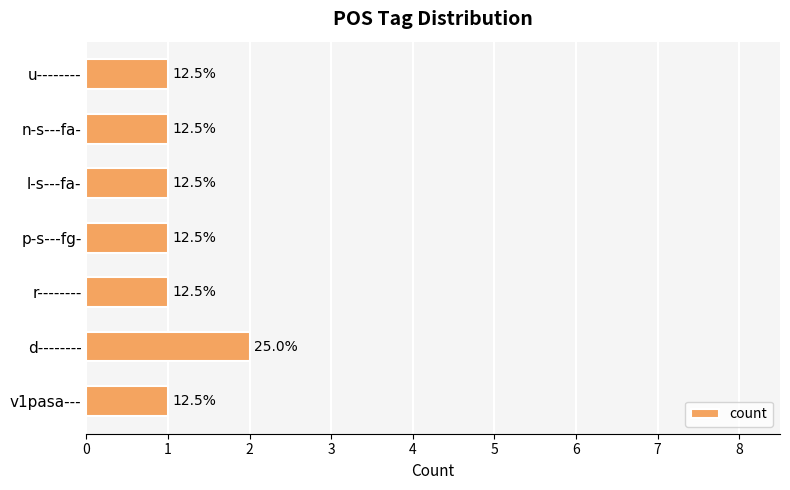

How many bars are there in total?

7